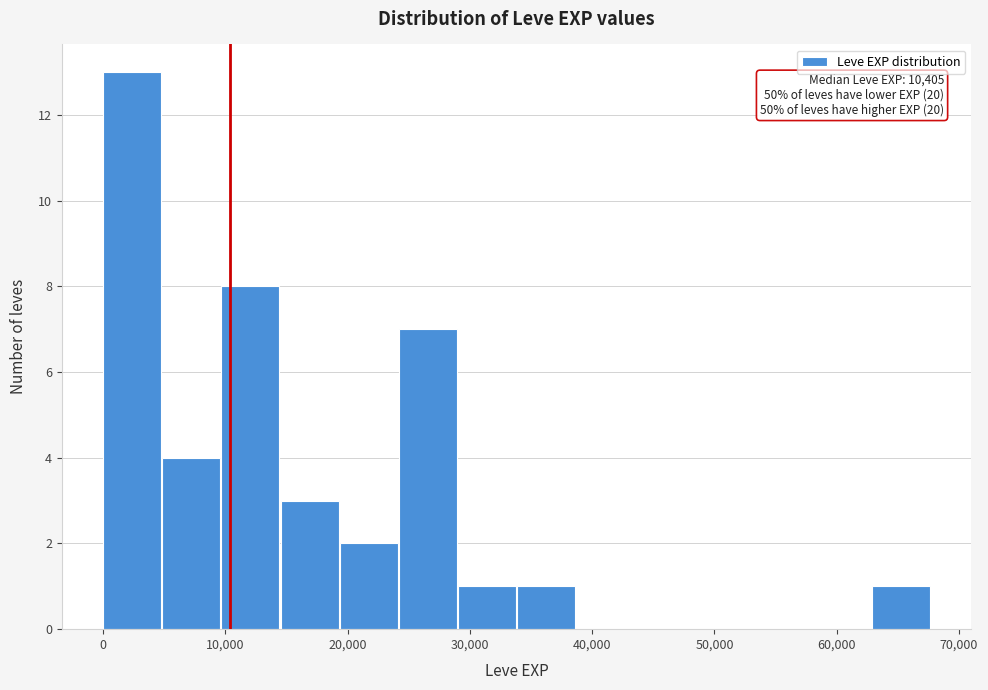

Over which range of the x-axis is the bar tallest?

0 to 5000